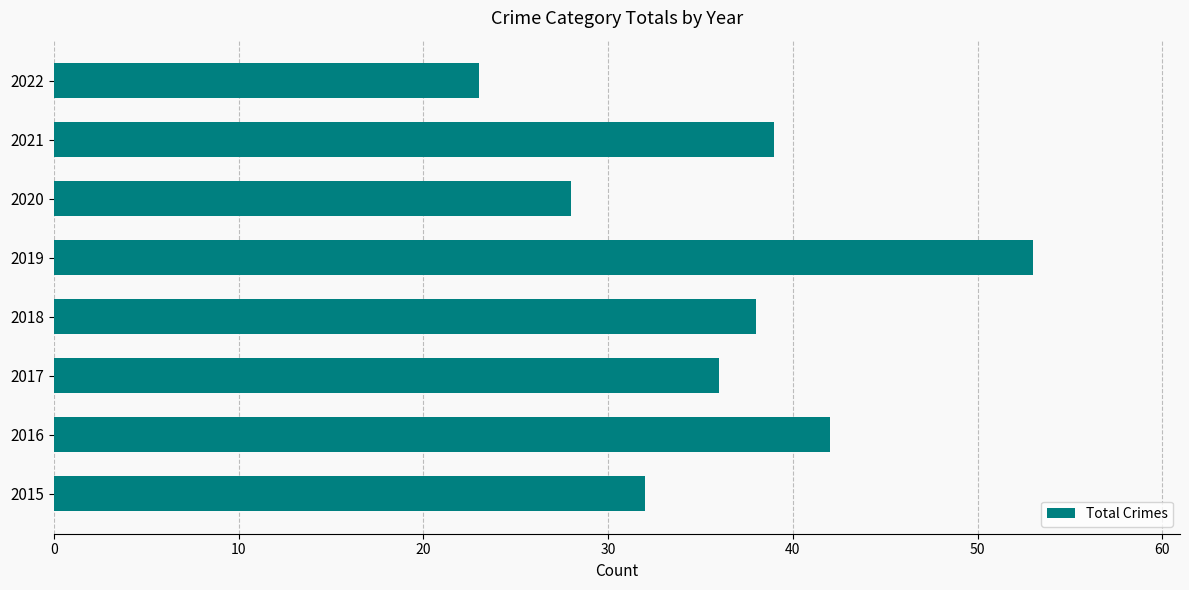

Reading bottom to top, list all the values displayed in this chart.

32	42	36	38	53	28	39	23